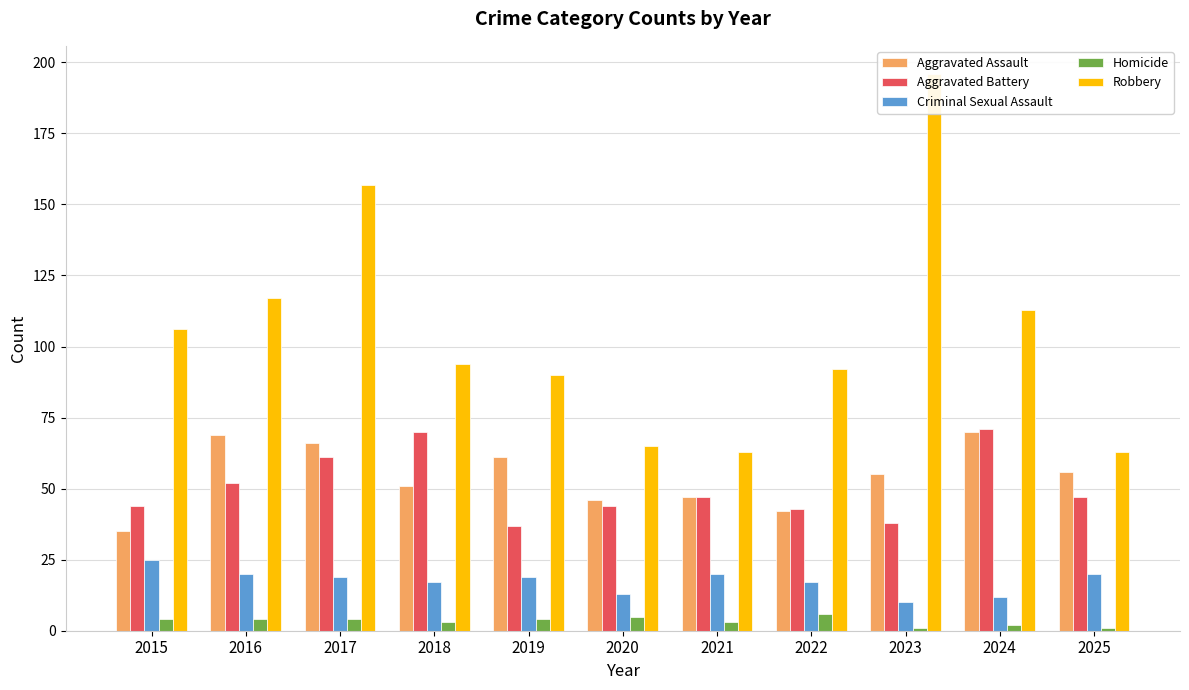

The Aggravated Battery series shows 45 at 2018. True or false?

False